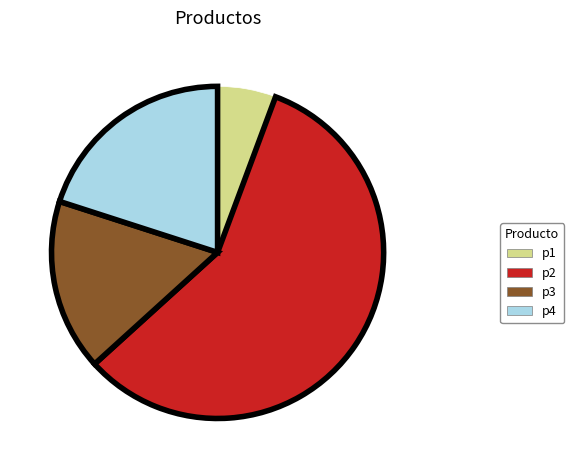

Is the sum of p3 and p1 greater than half?

No